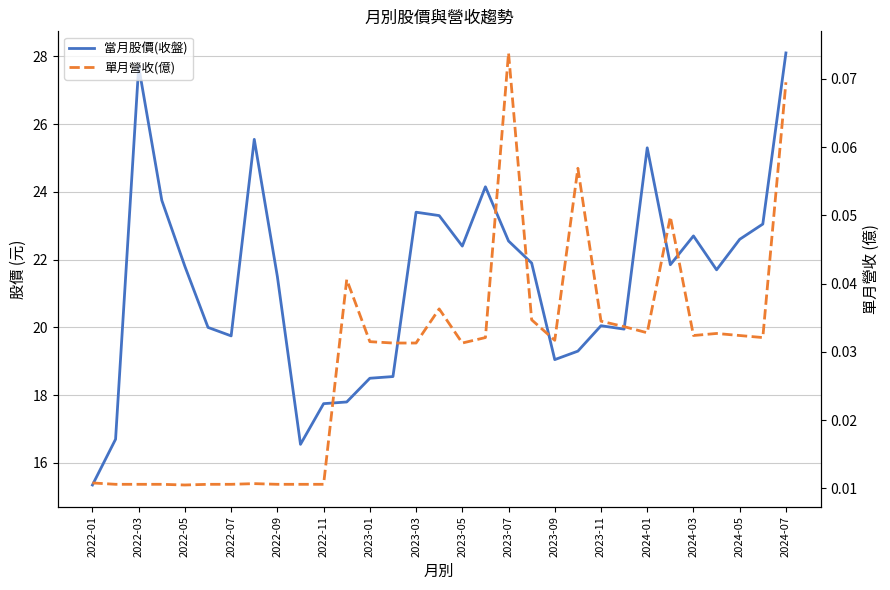

List the series in order of their peak value, highest first.

當月股價(收盤), 單月營收(億)